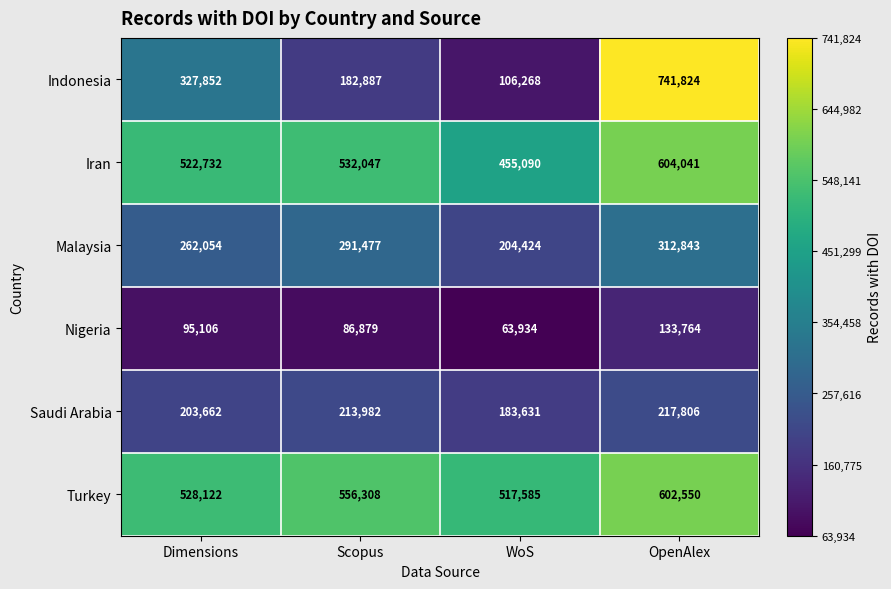

The value of Nigeria at OpenAlex is 53038. True or false?

False